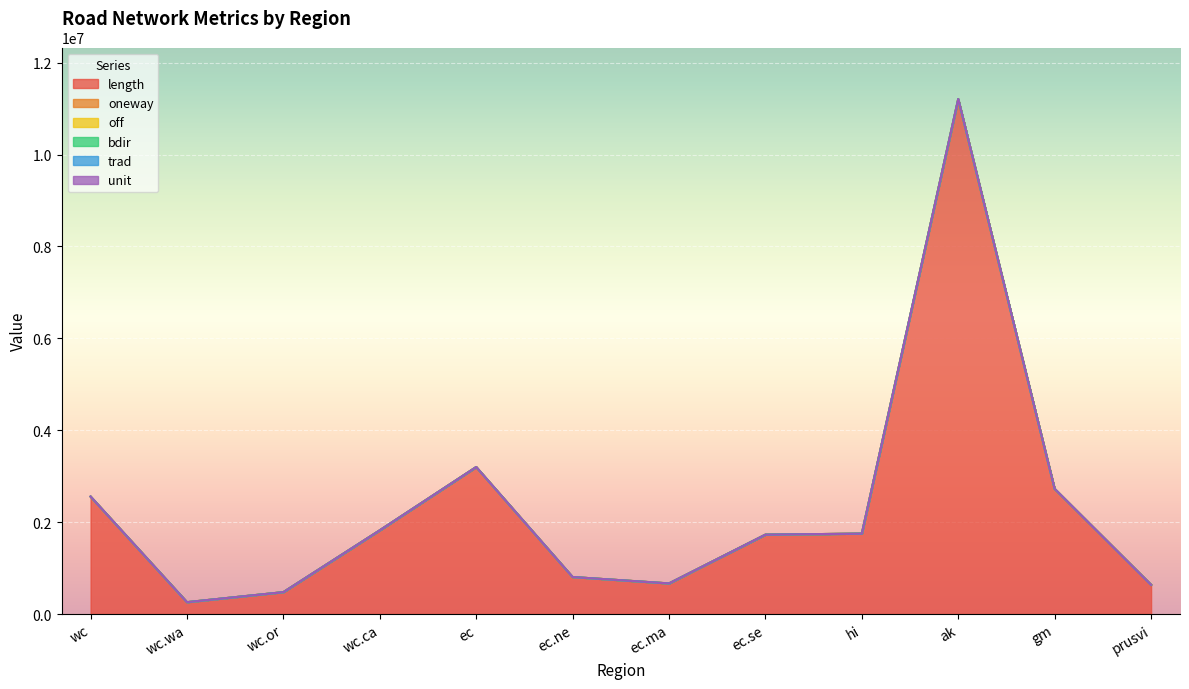

True or false: bdir has more than 1 points higher than both neighbors.

True